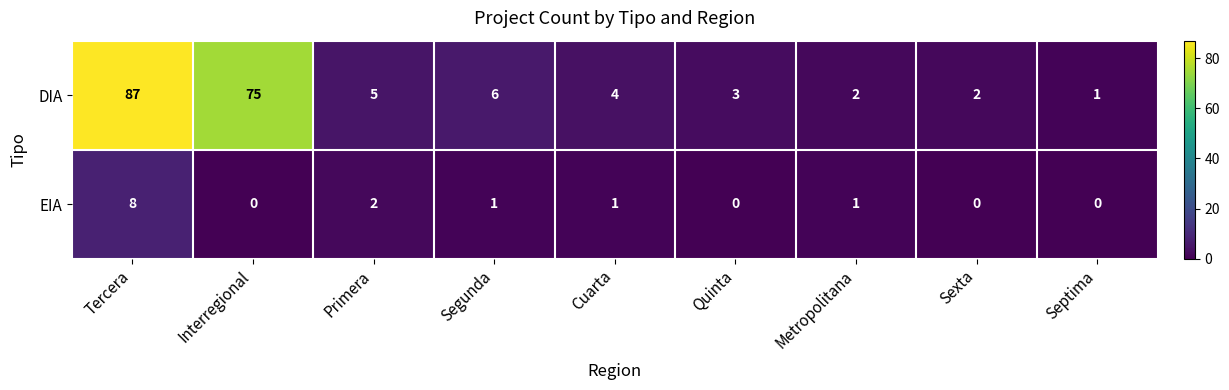

At which category is the sum across all series the highest?

Tercera